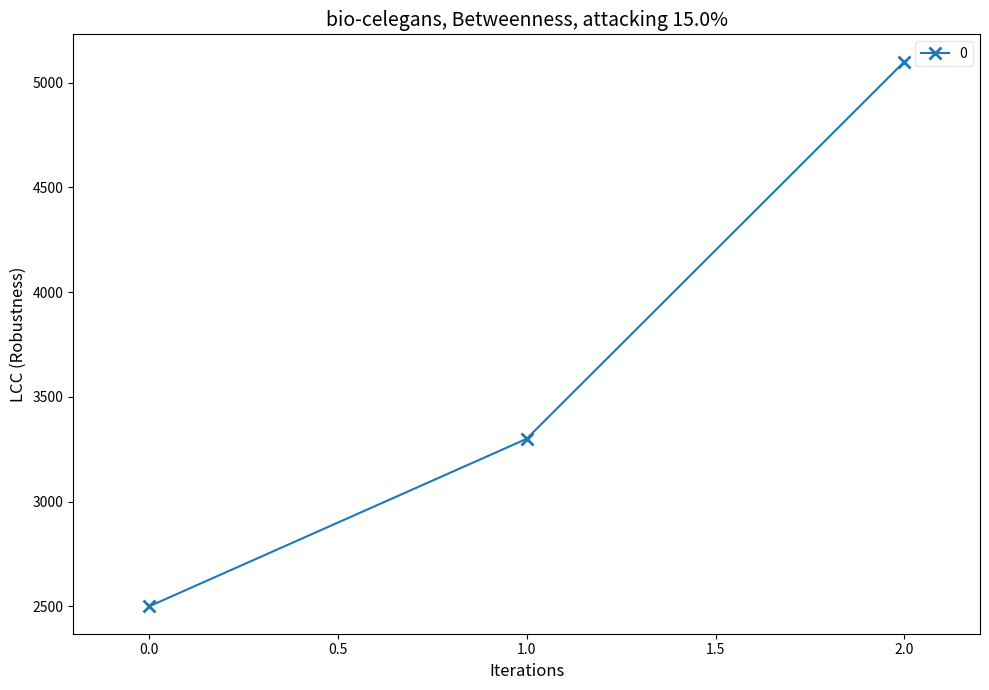

Approximately how many times larger is the value at 1.0 compared to 0.0?

1.3